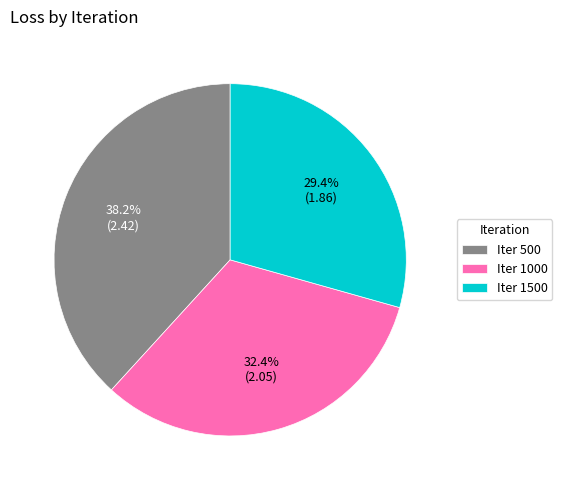

Is there any slice that represents more than half of the pie?

No